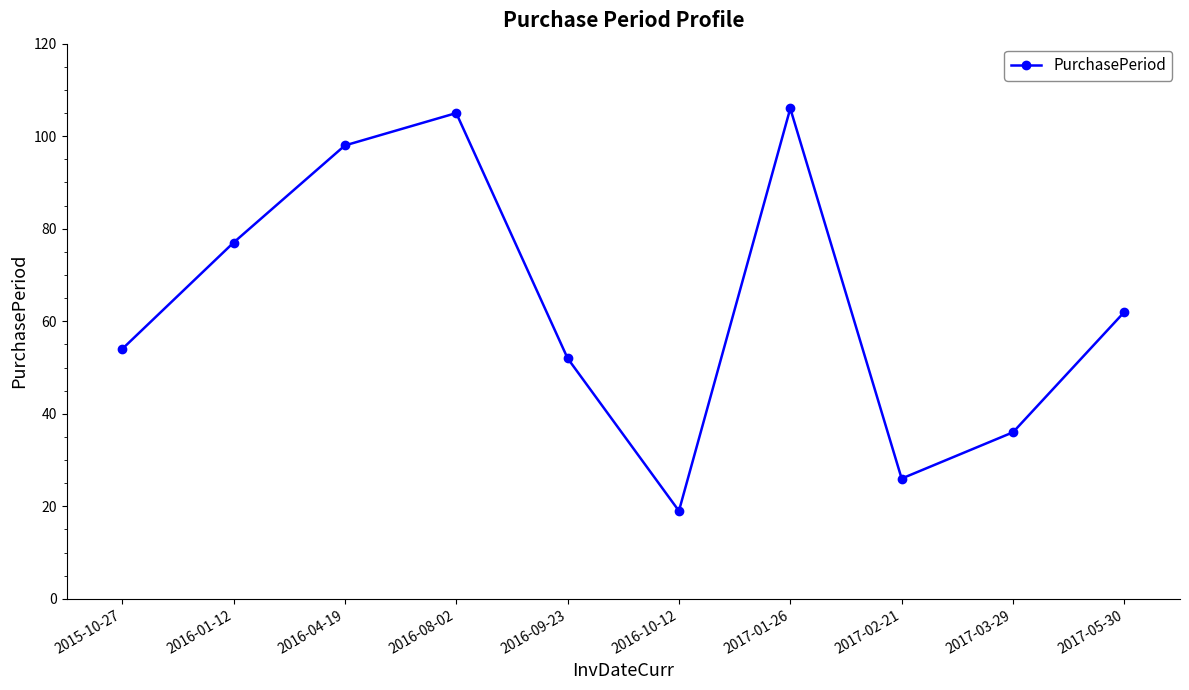

How many series are shown in this chart?

1